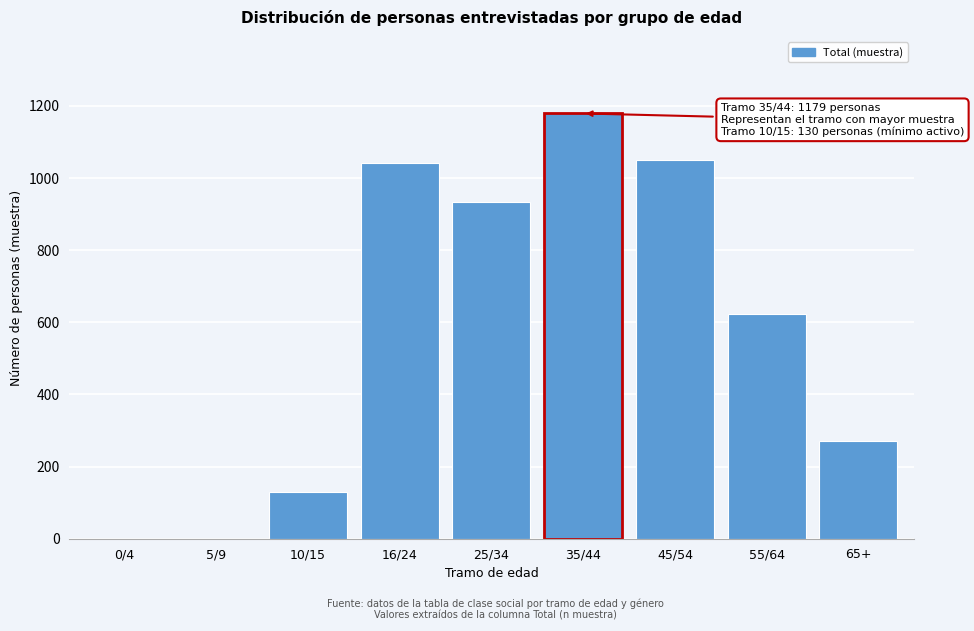

Reading left to right, extract all data points from this chart.

0/4=0	5/9=0	10/15=130	16/24=1041	25/34=933	35/44=1179	45/54=1050	55/64=624	65+=272